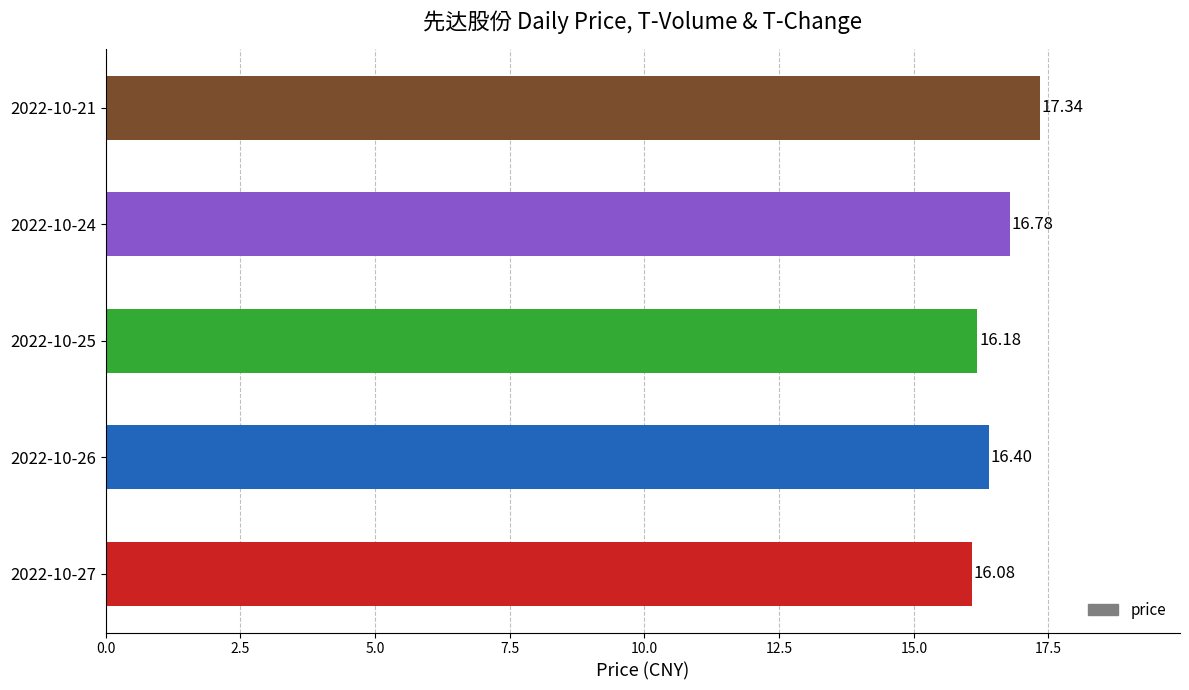

What is the difference between the second highest and second lowest values?

0.6